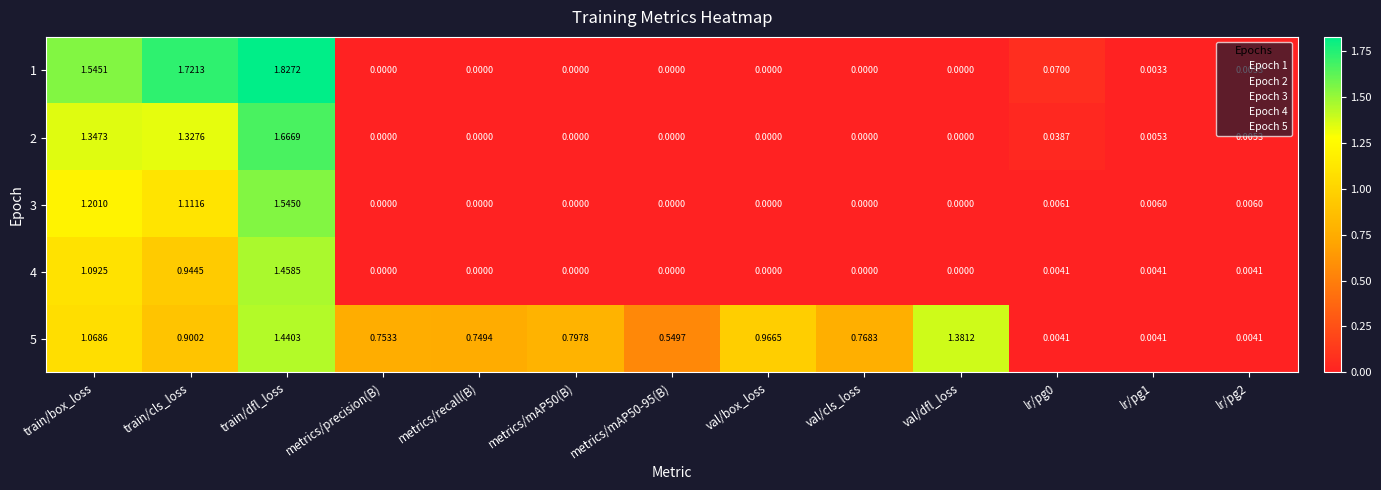

Is the value of 3 at val/cls_loss greater than the value of 5 at val/box_loss?

No